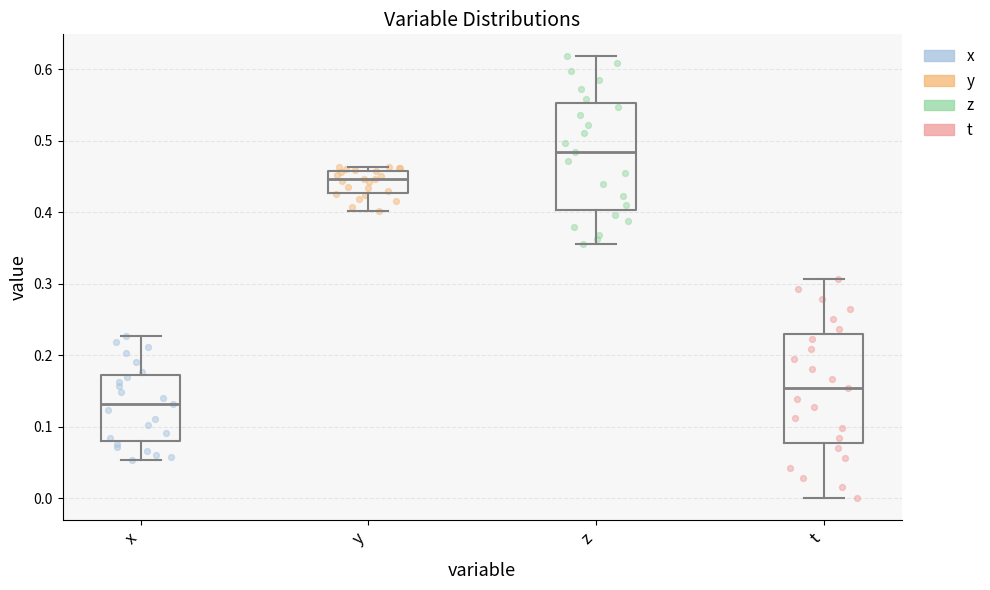

Reading left to right, read every box against the y-axis: the position of its median line, the range the box covers, and the ends of its whiskers. The values are not printed on the chart, so give them approximately, as read against the axis.

x: median 0.13, box 0.08 to 0.17, whiskers 0.05 to 0.23
y: median 0.45, box 0.43 to 0.46, whiskers 0.40 to 0.46 (just above the box's upper edge)
z: median 0.48, box 0.40 to 0.55, whiskers 0.36 to 0.62
t: median 0.15, box 0.08 to 0.23, whiskers 0.00 to 0.31